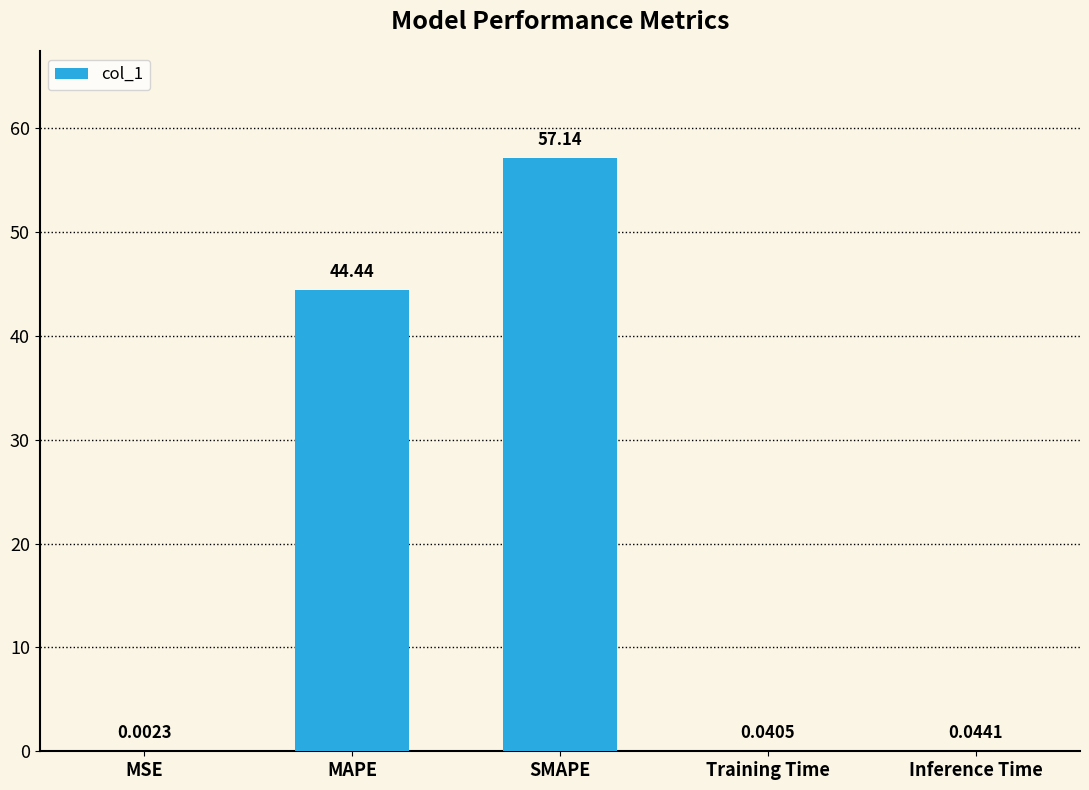

Between Inference Time and SMAPE, which is larger?

SMAPE